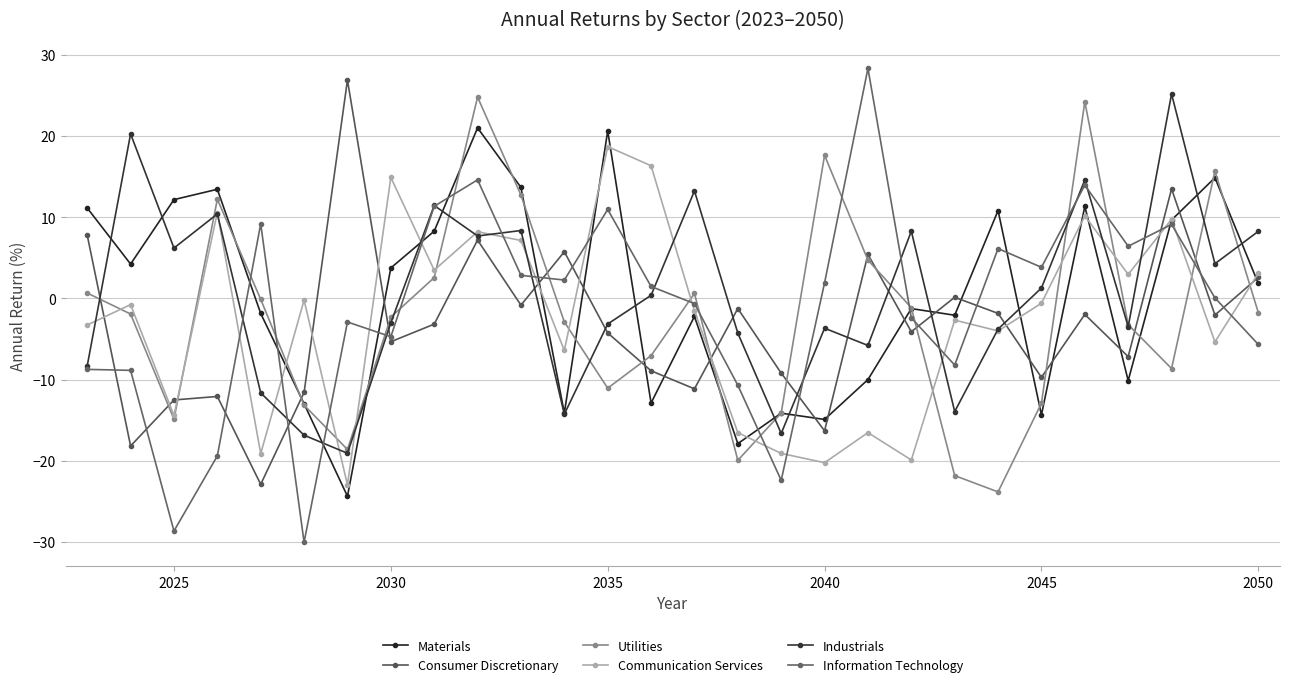

Does the chart have visible grid lines?

Yes